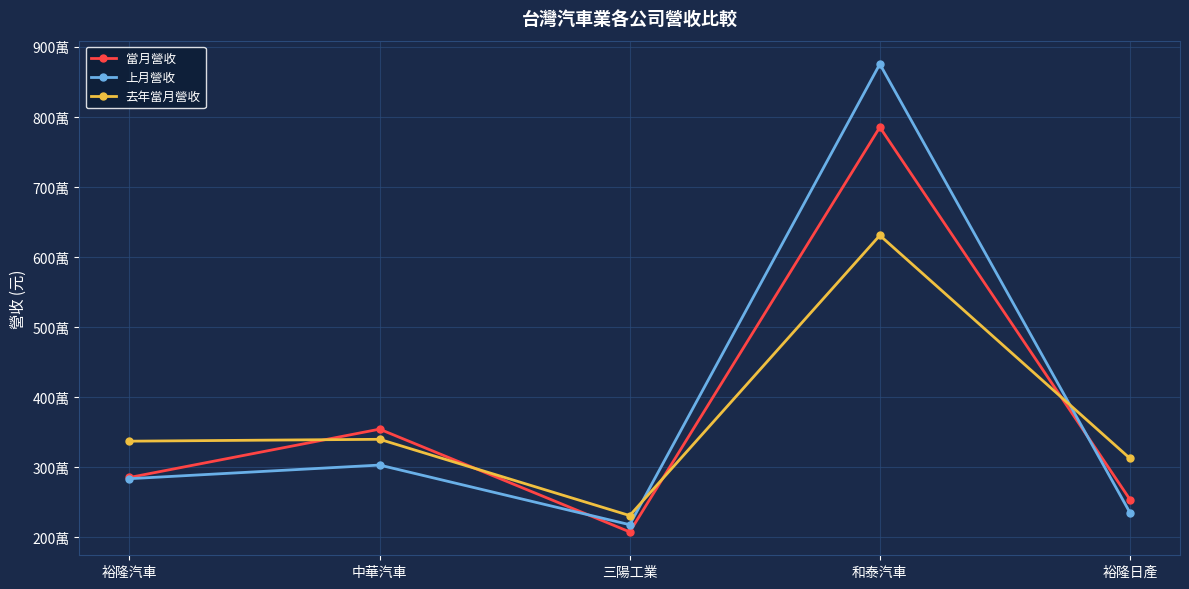

Is this an area chart (filled region under the line)?

No